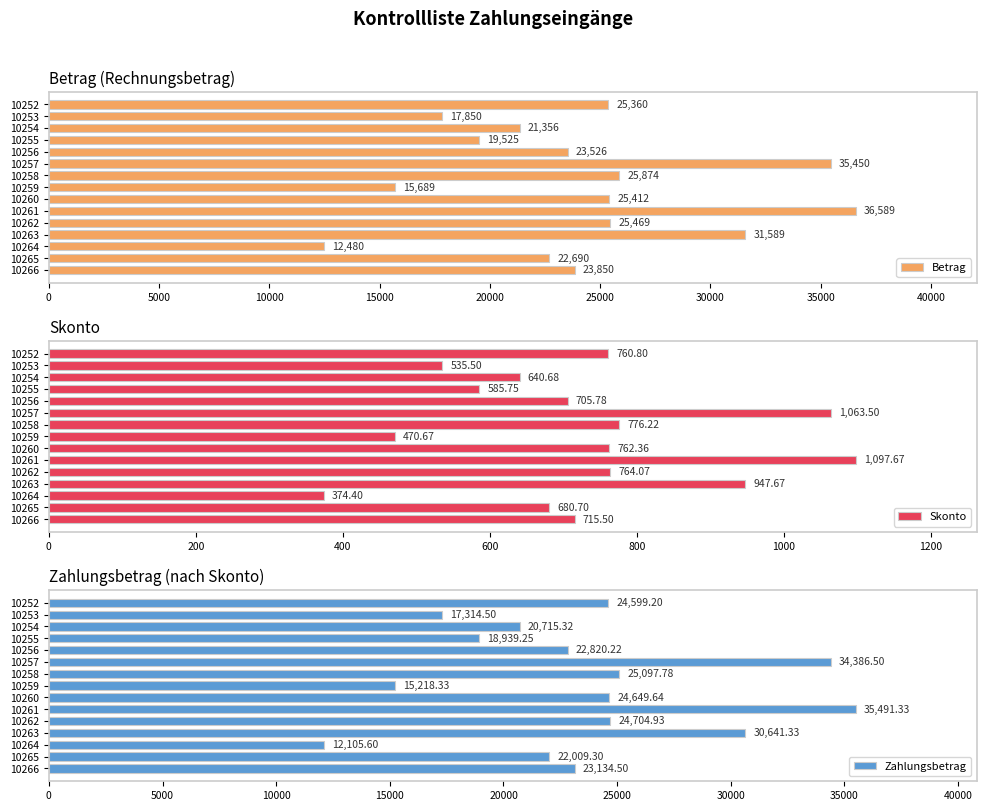

What is the highest value of the Betrag series?

36589